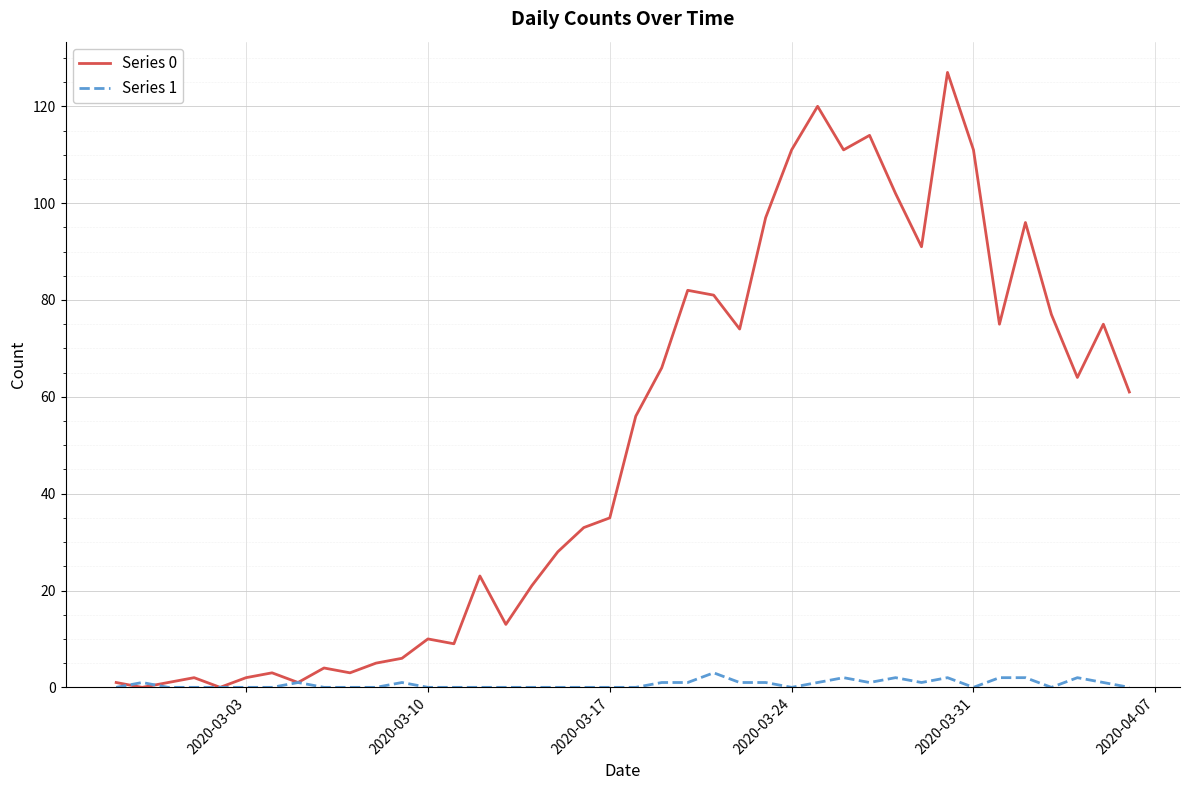

Which series has the largest total across all categories?

Series 0